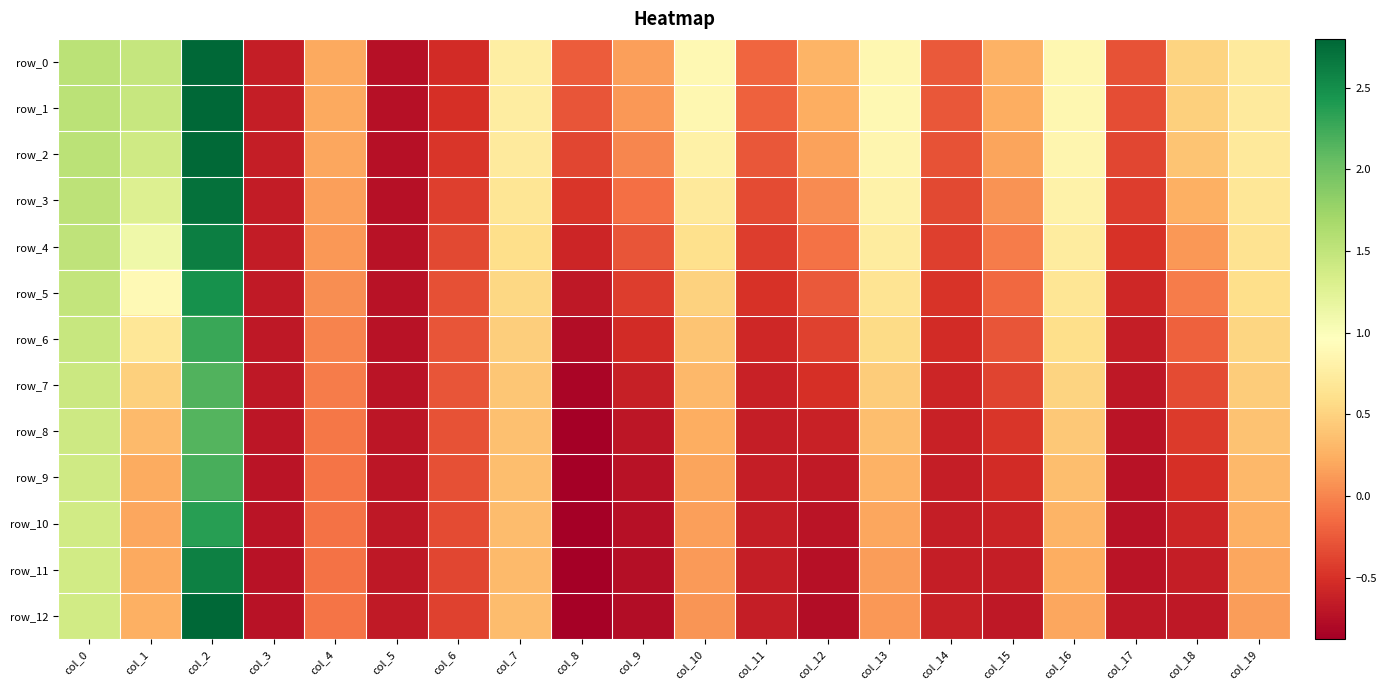

Which series has the largest total across all categories?

row_0